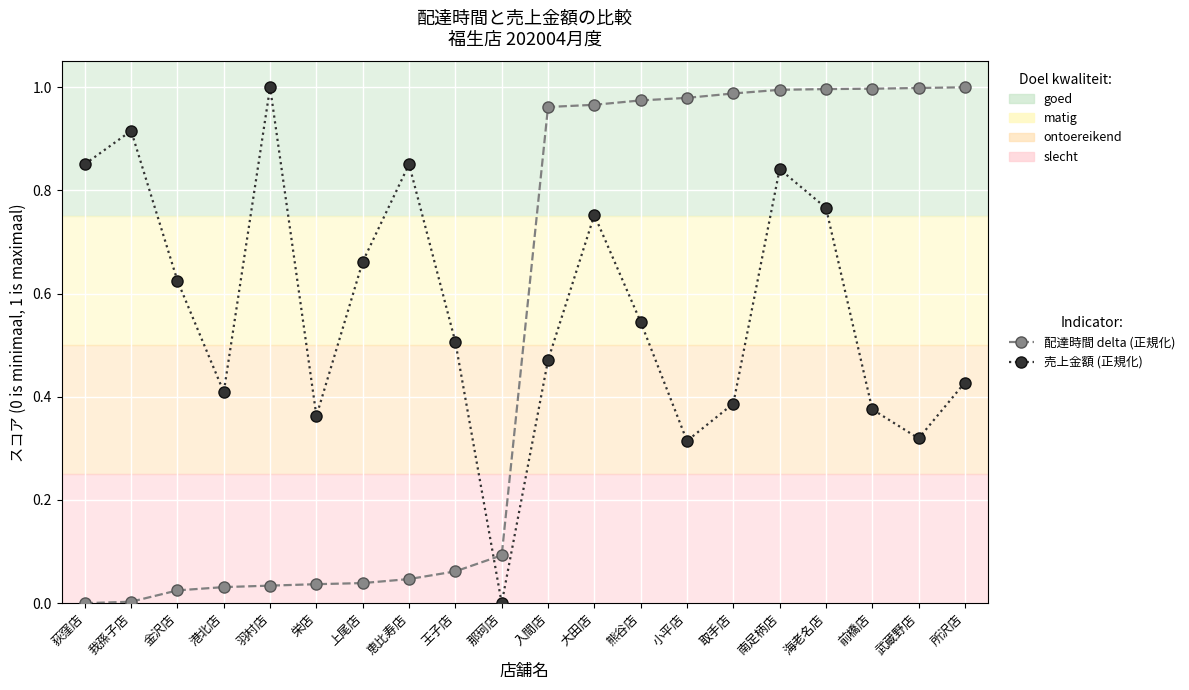

True or false: 売上金額 (正規化) has more than 1 interior local peaks.

True